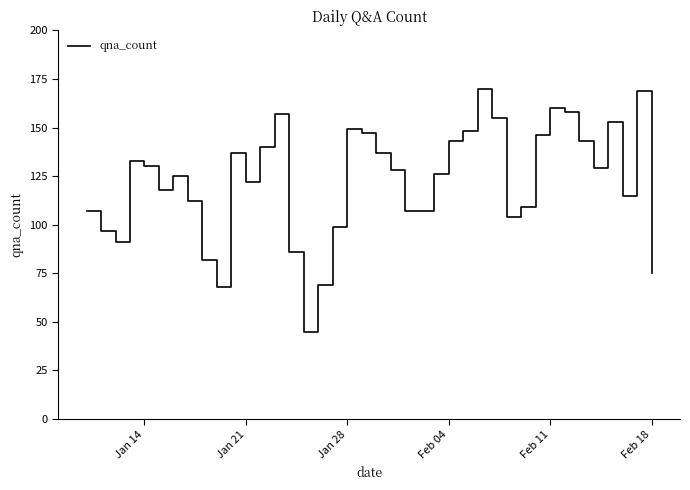

What is the difference between the maximum and minimum values?

125